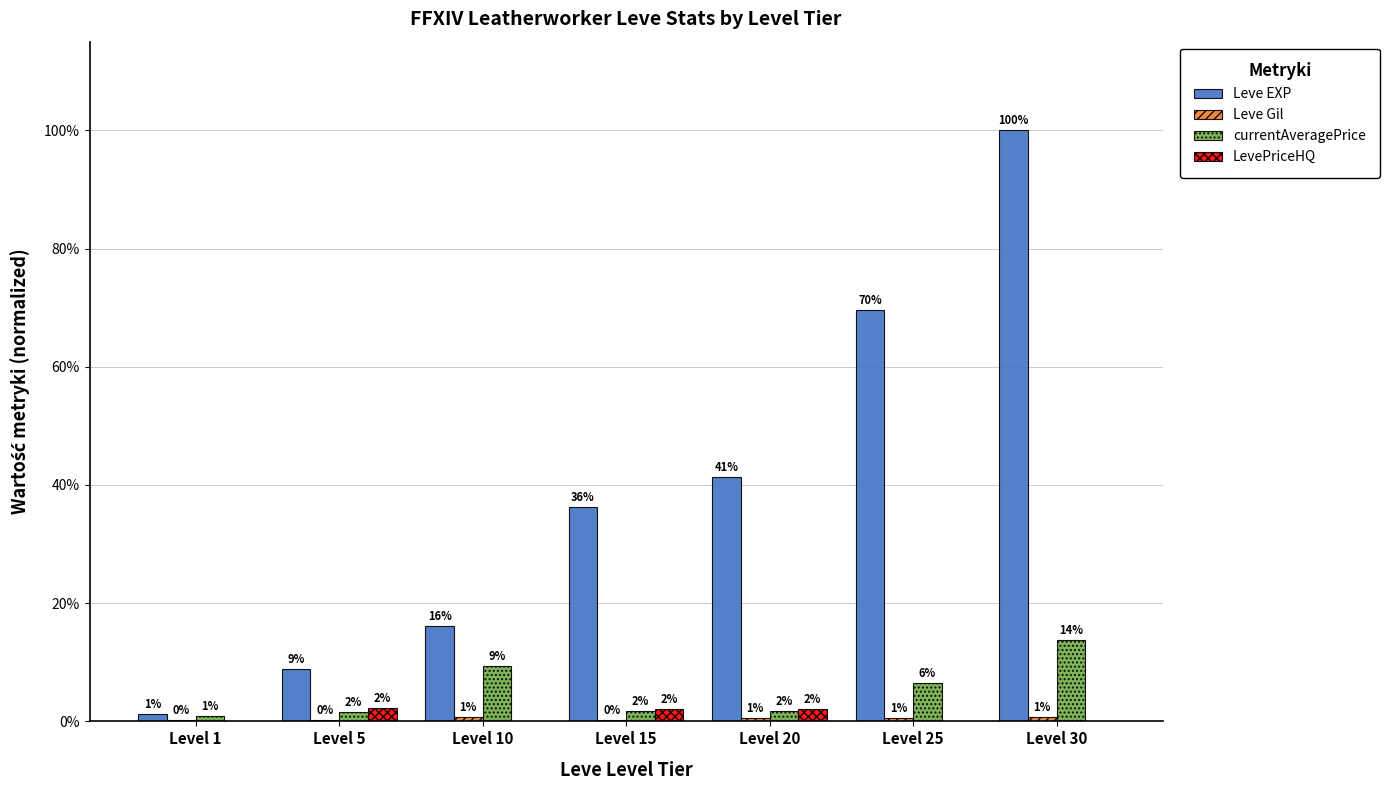

Reading left to right, extract all data points from this chart.

Leve EXP: 0.0	0.1	0.2	0.4	0.4	0.7	1.0
Leve Gil: 0.0	0.0	0.0	0.0	0.0	0.0	0.0
currentAveragePrice: 0.0	0.0	0.1	0.0	0.0	0.1	0.1
LevePriceHQ: 0.0	0.0	0.0	0.0	0.0	0.0	0.0